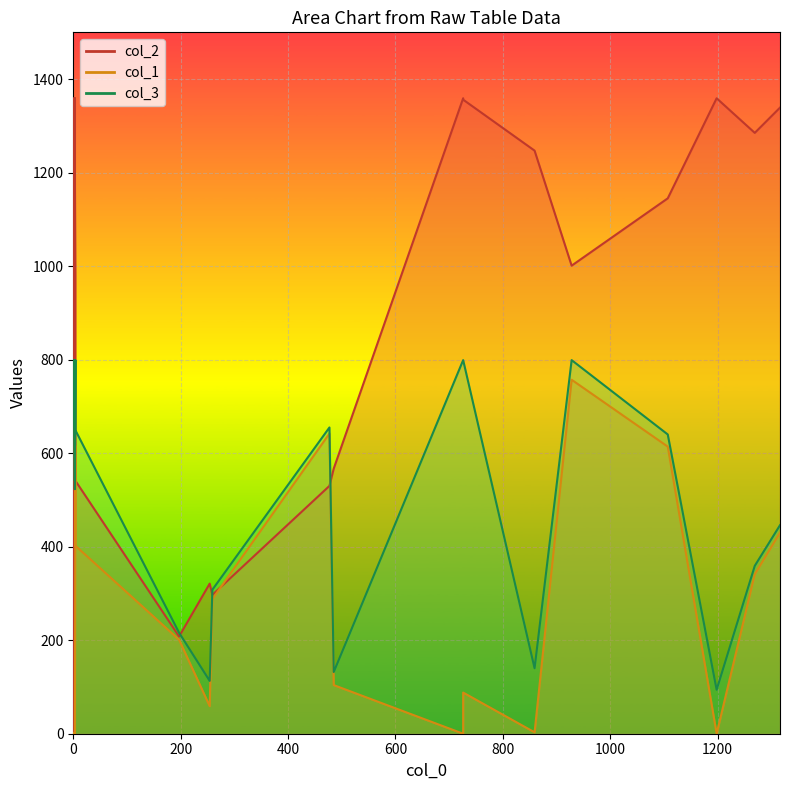

Is it true that col_3 equals 1140 at 4?

False